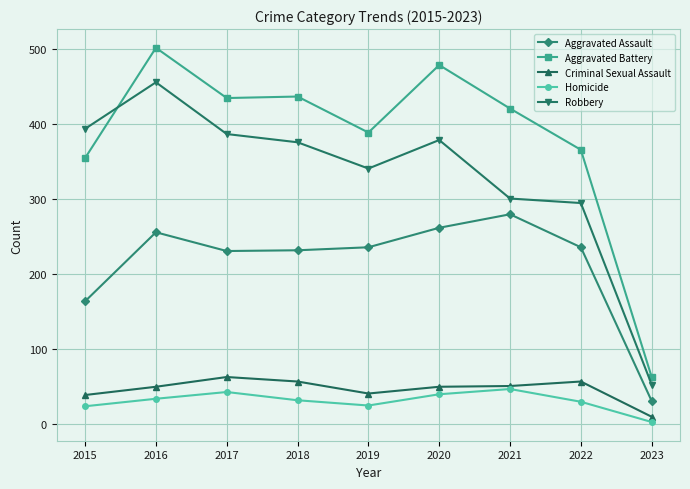

Which series has the widest spread of values?

Aggravated Battery